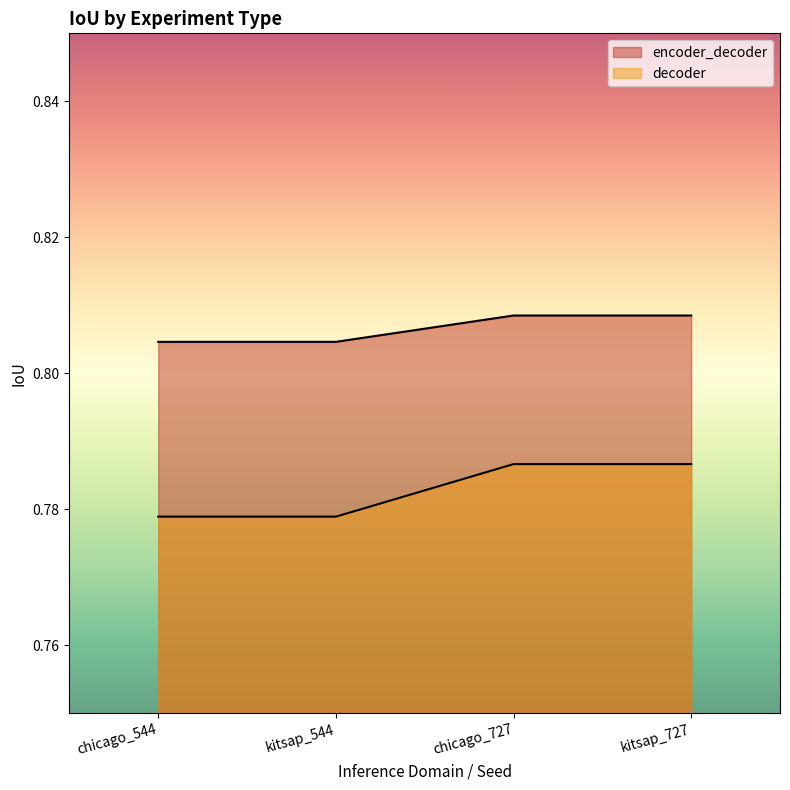

Is the value of decoder at kitsap_544 greater than the value of encoder_decoder at kitsap_727?

No